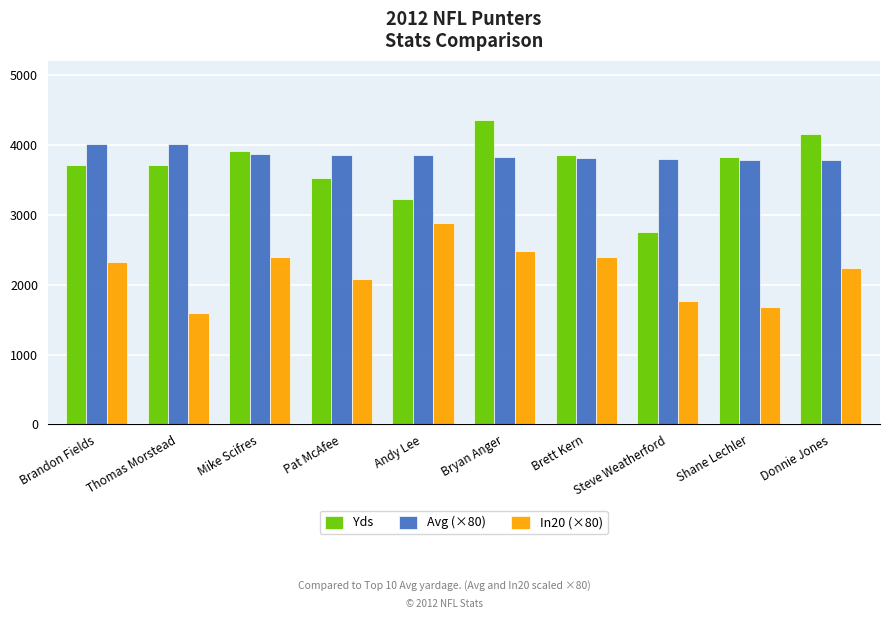

Which series has the largest total across all categories?

Avg (×80)